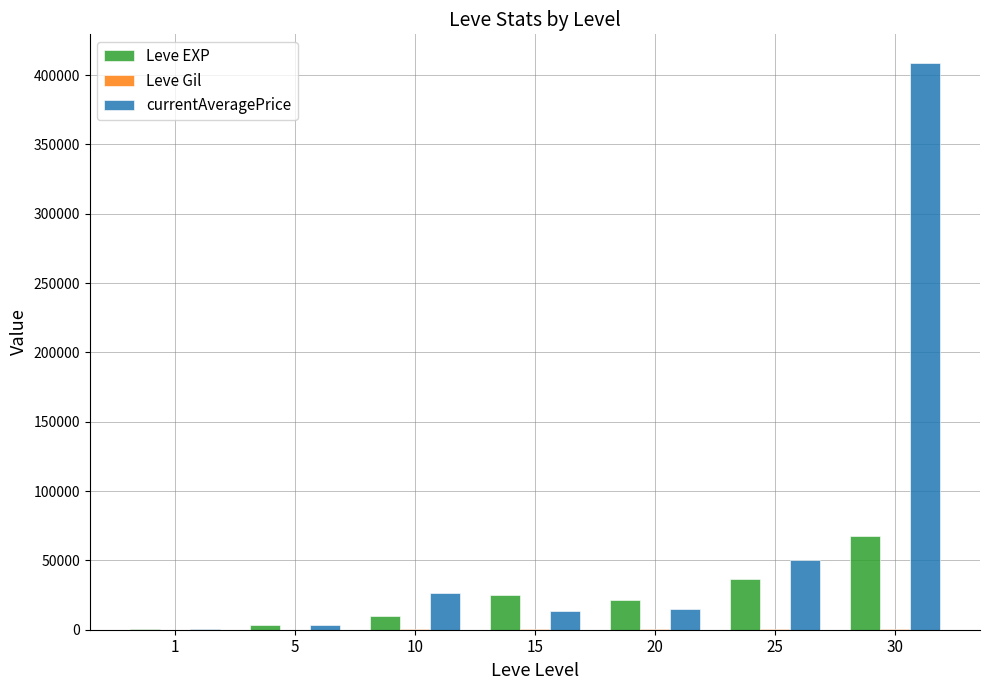

Between 1 and 25, which series saw the biggest shift?

currentAveragePrice